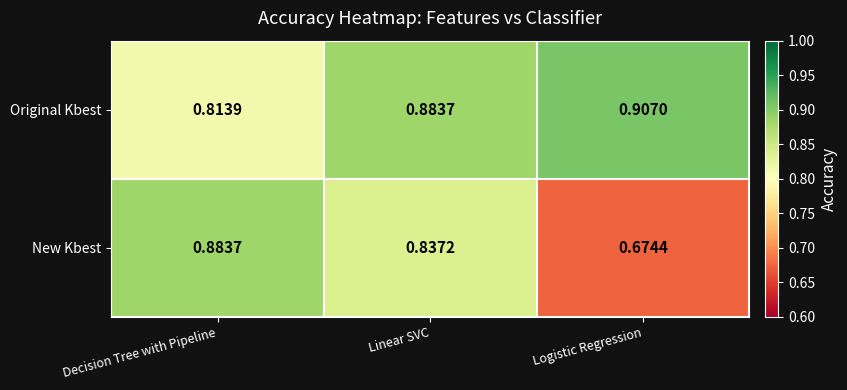

Between Linear SVC and Logistic Regression, which series saw the biggest shift?

New Kbest